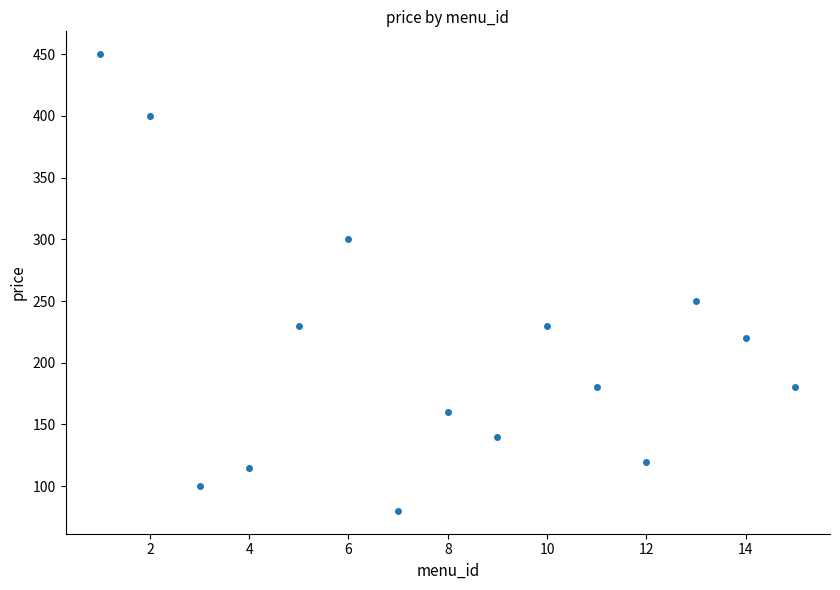

What is the range of X values (max minus min)?

14